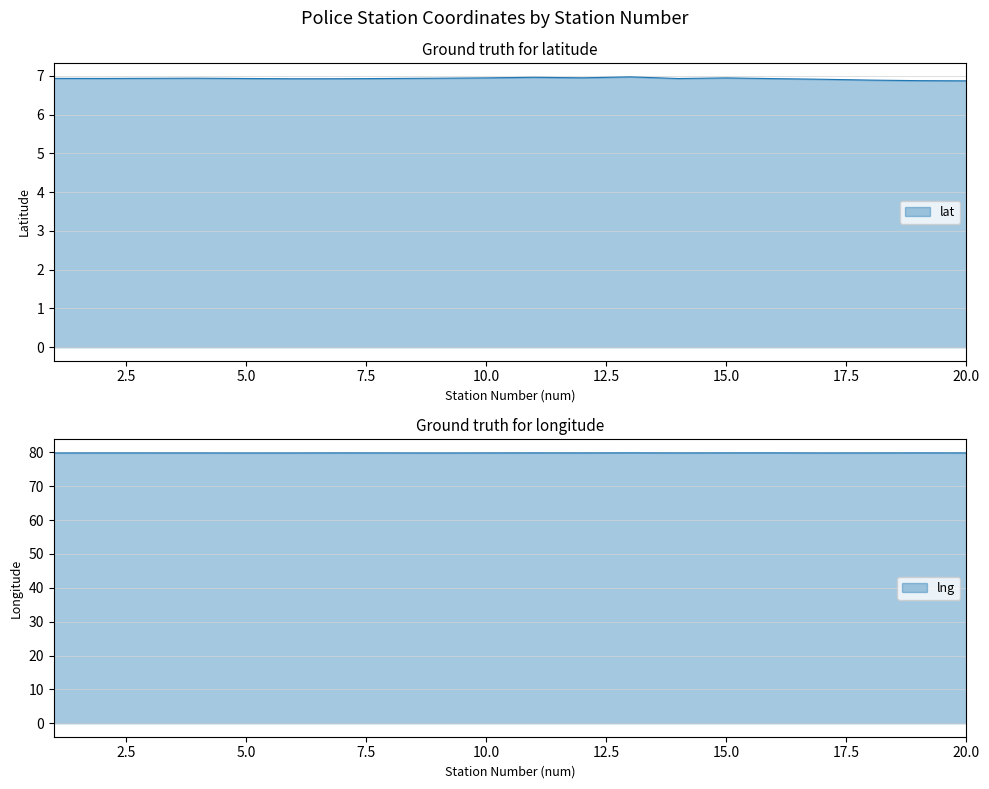

The value of lng at 18 is 53.8. True or false?

False